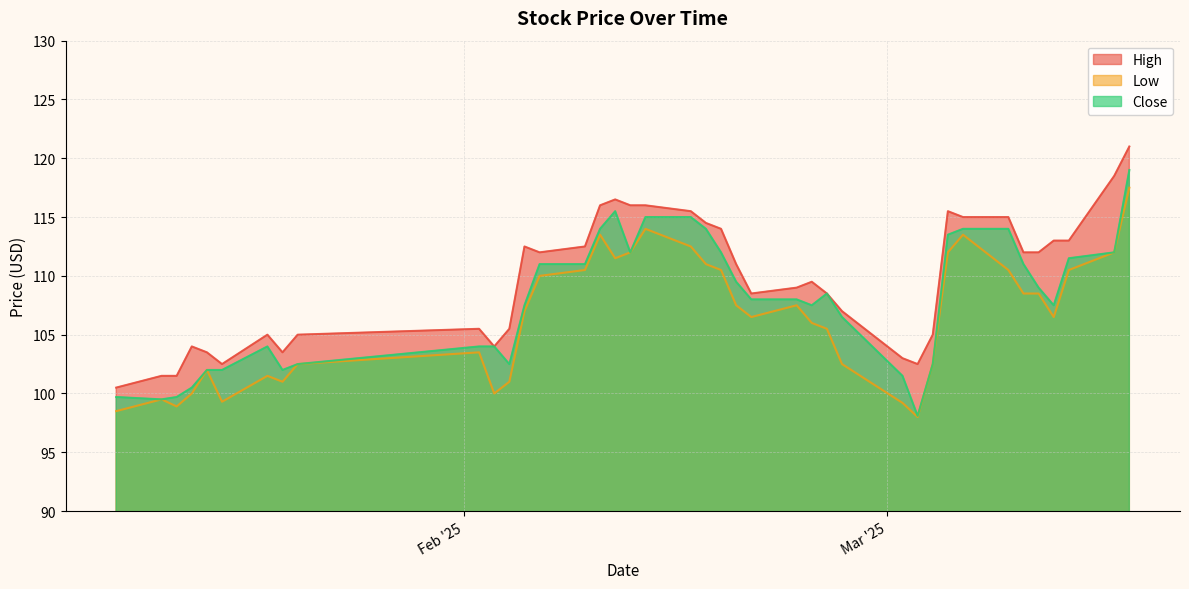

Is it true that High equals 105.0 at 2025-03-04?

True